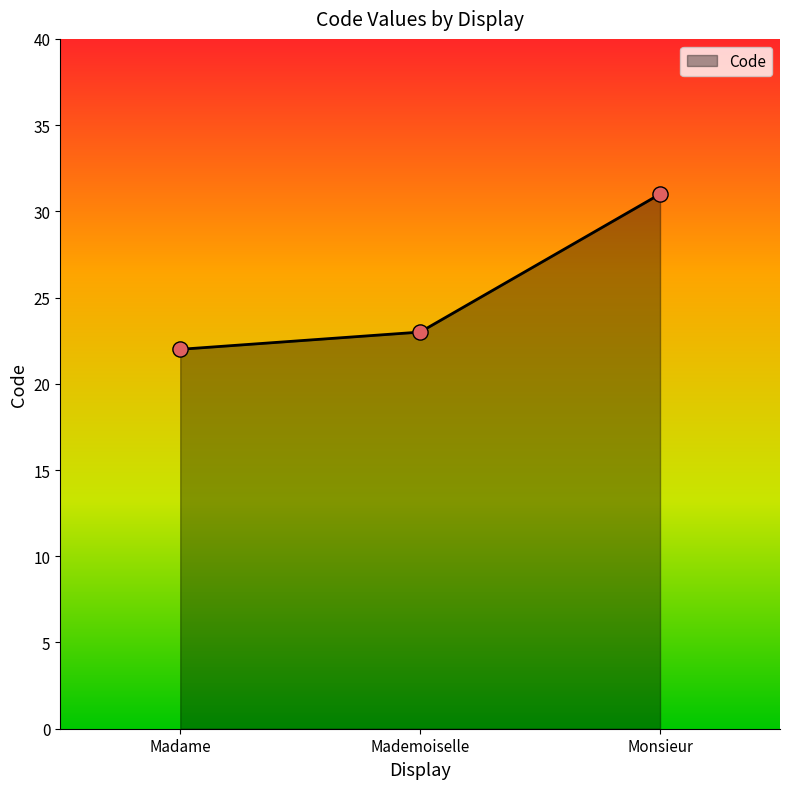

Which has a higher value, Mademoiselle or Monsieur?

Monsieur